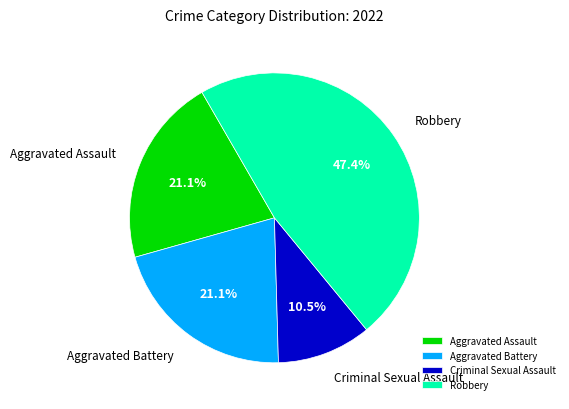

Does Robbery account for over 50% of the chart?

No